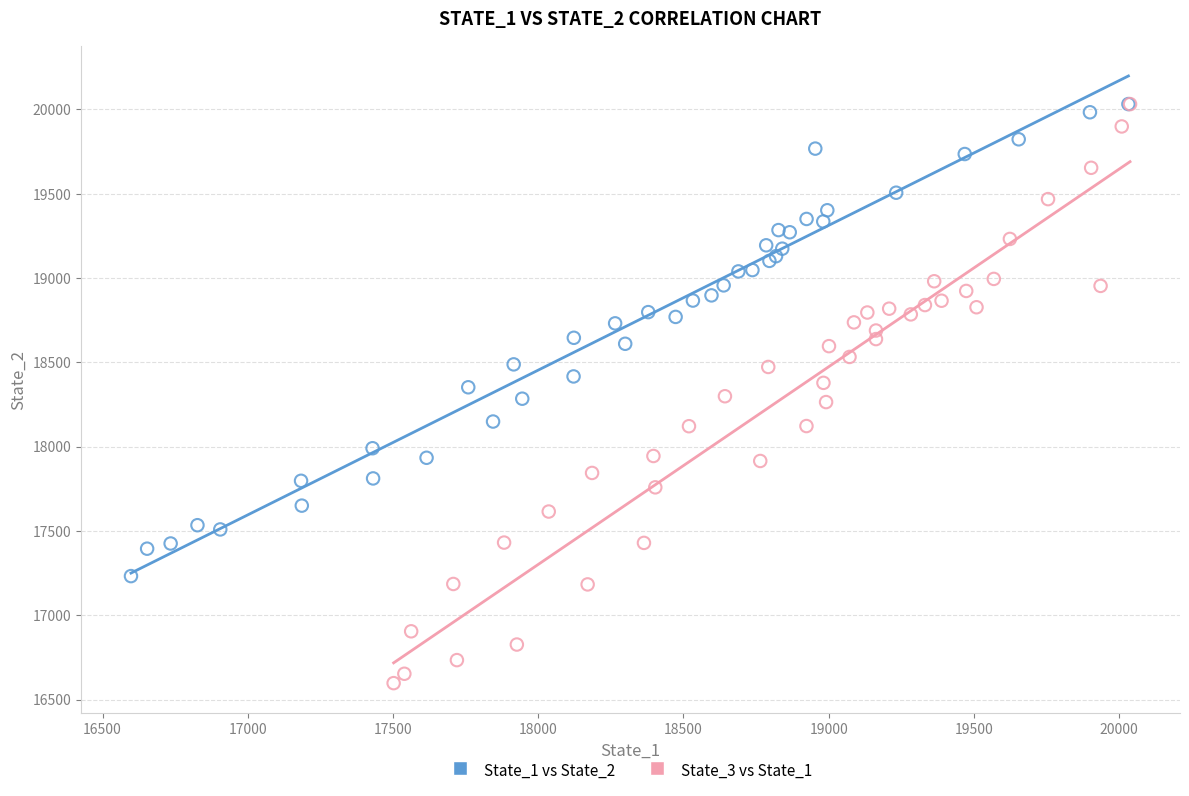

Which series has the widest spread of Y values?

State_3 vs State_1